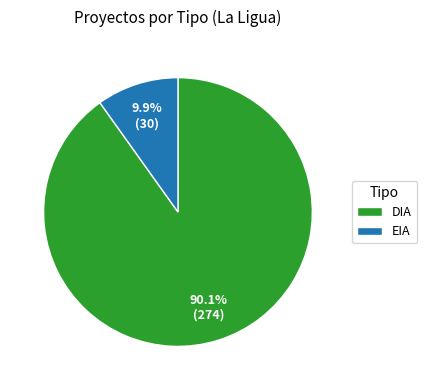

Rank the categories by value from highest to lowest.

DIA, EIA